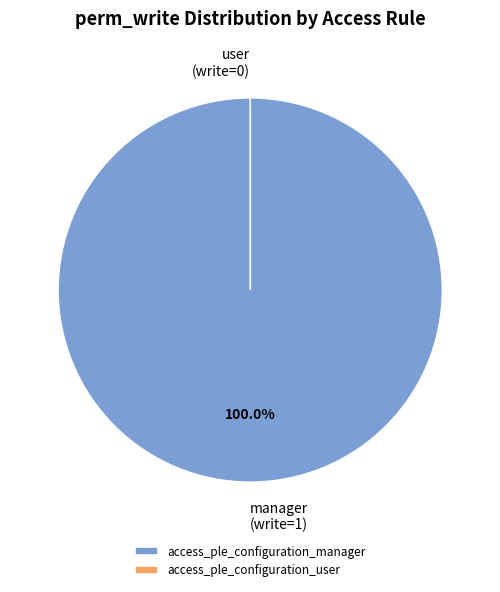

How many slices are in this pie chart?

2